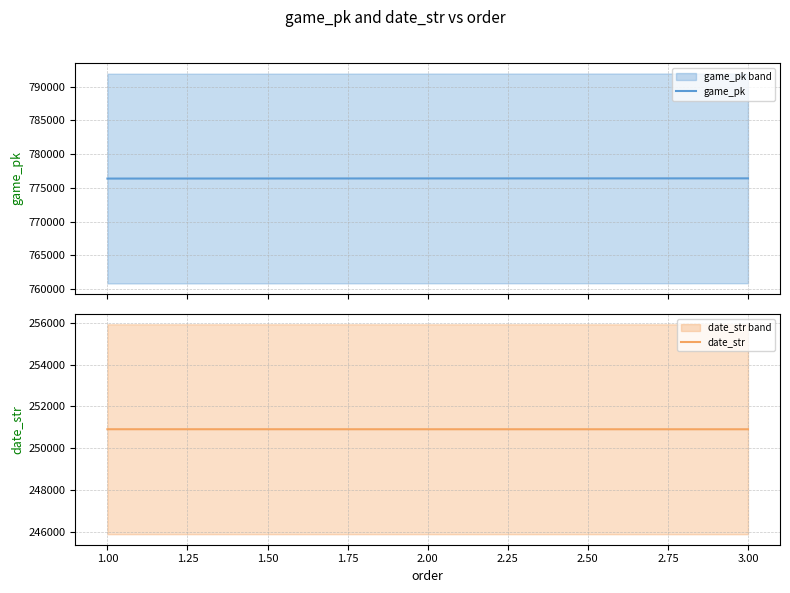

Does the chart have visible grid lines?

Yes